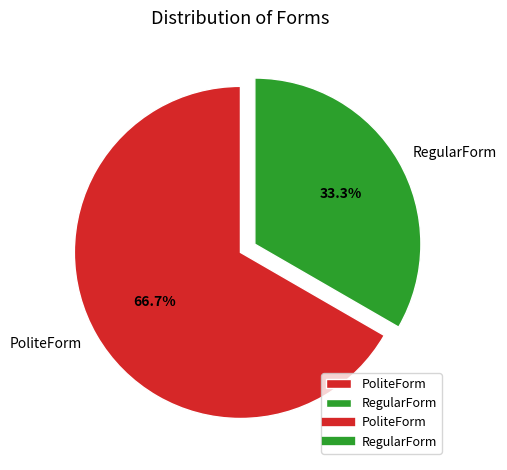

To the nearest percent, what is the average slice percentage?

50%